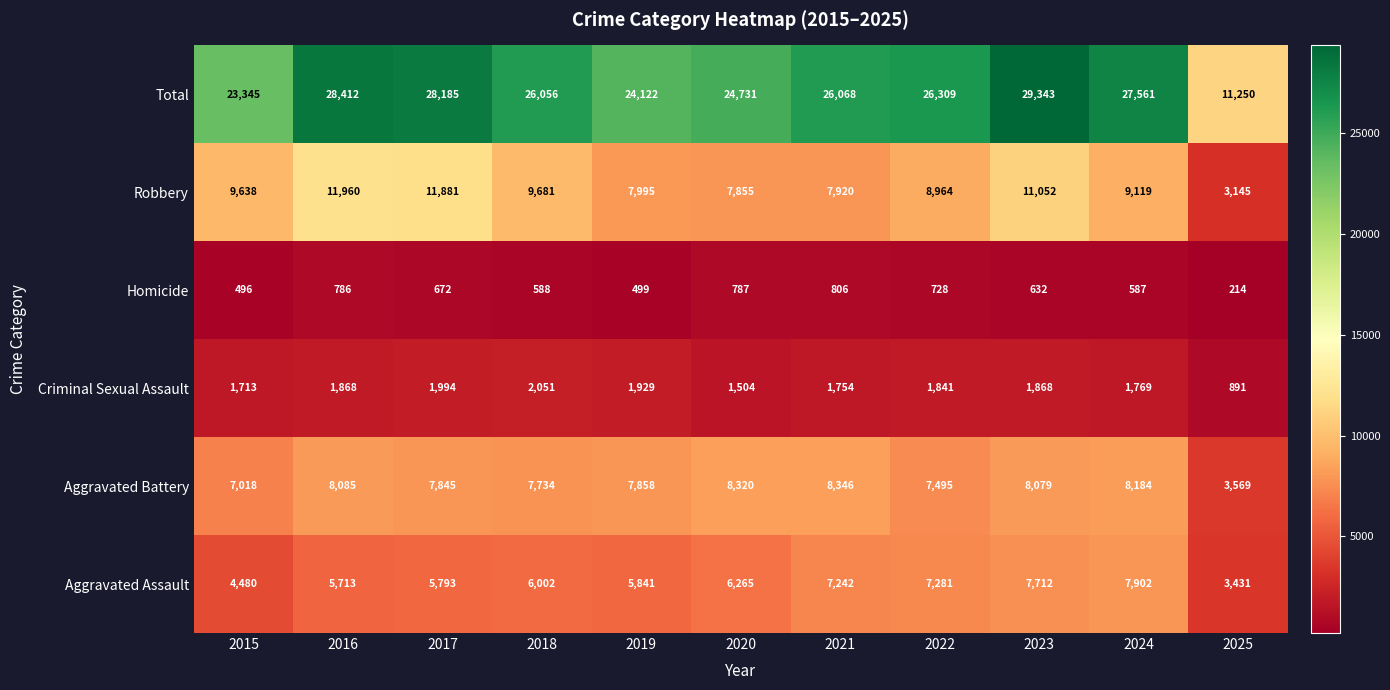

Is the value of Aggravated Assault at 2021 greater than the value of Criminal Sexual Assault at 2019?

Yes